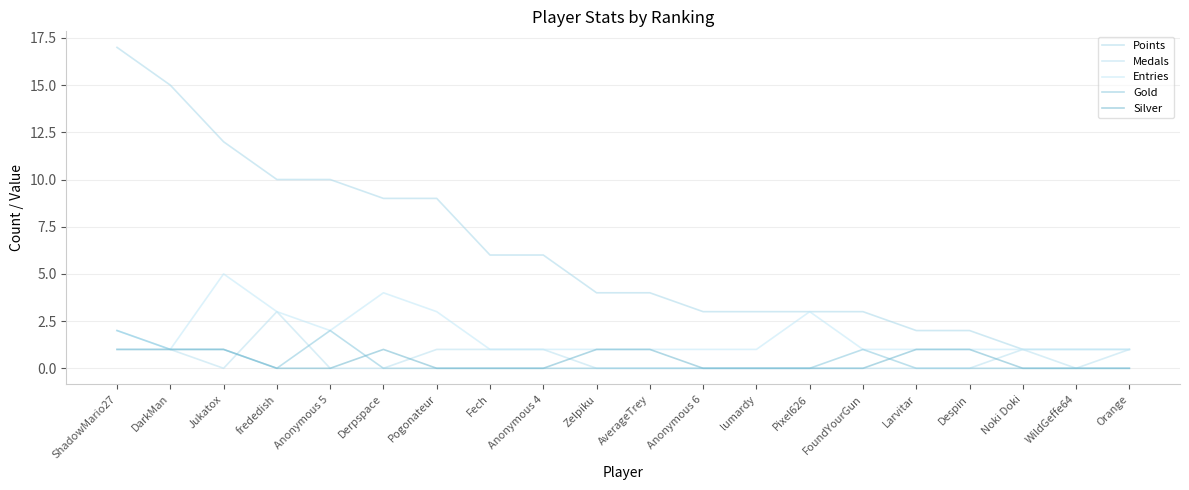

What is the difference between the maximum and minimum values in the Gold series?

2